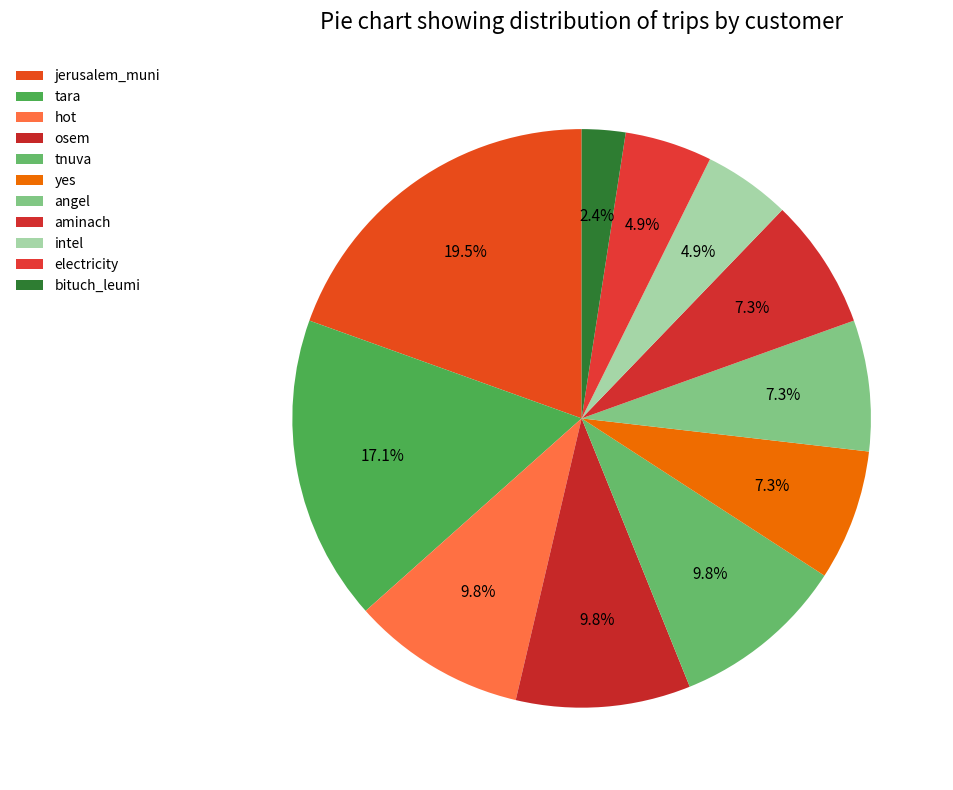

How many slices are in this pie chart?

11